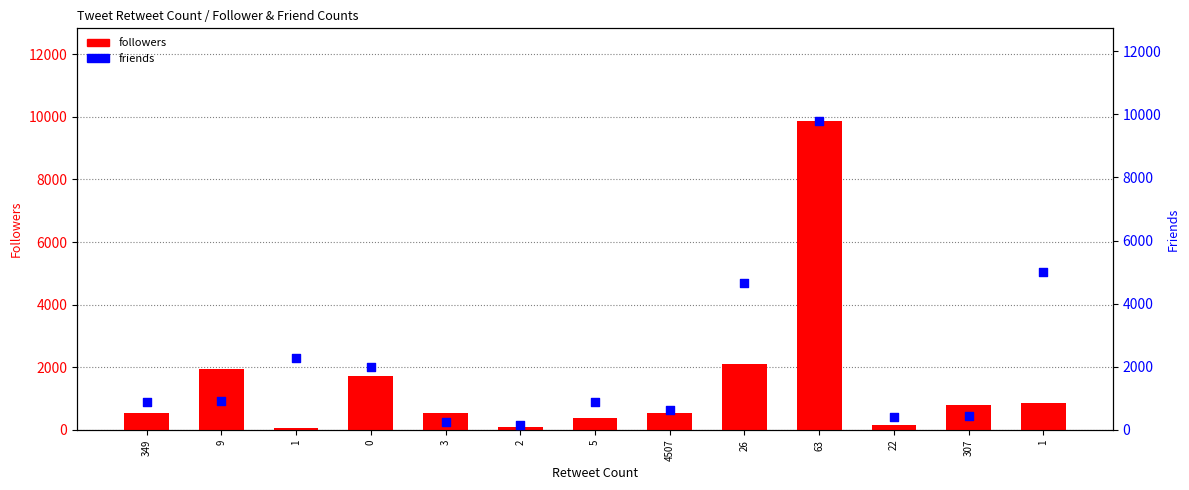

Which series reaches the maximum Y coordinate?

followers